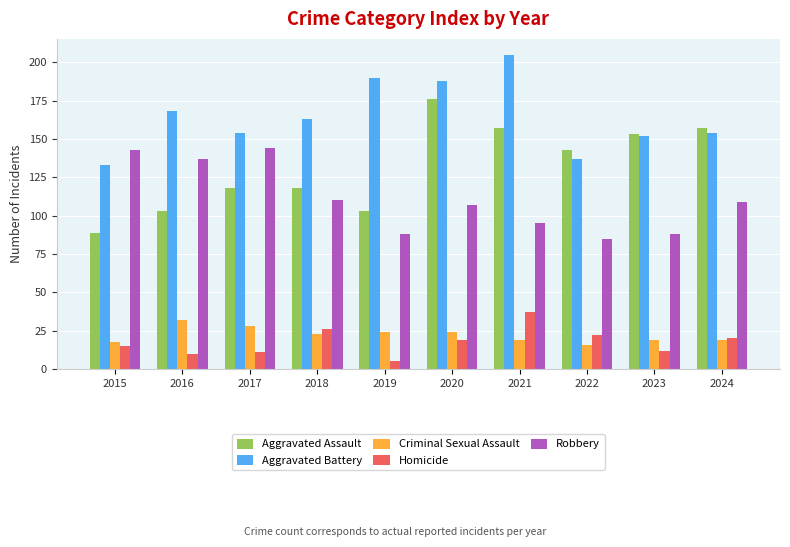

Which category has the lowest value across all series?

2019